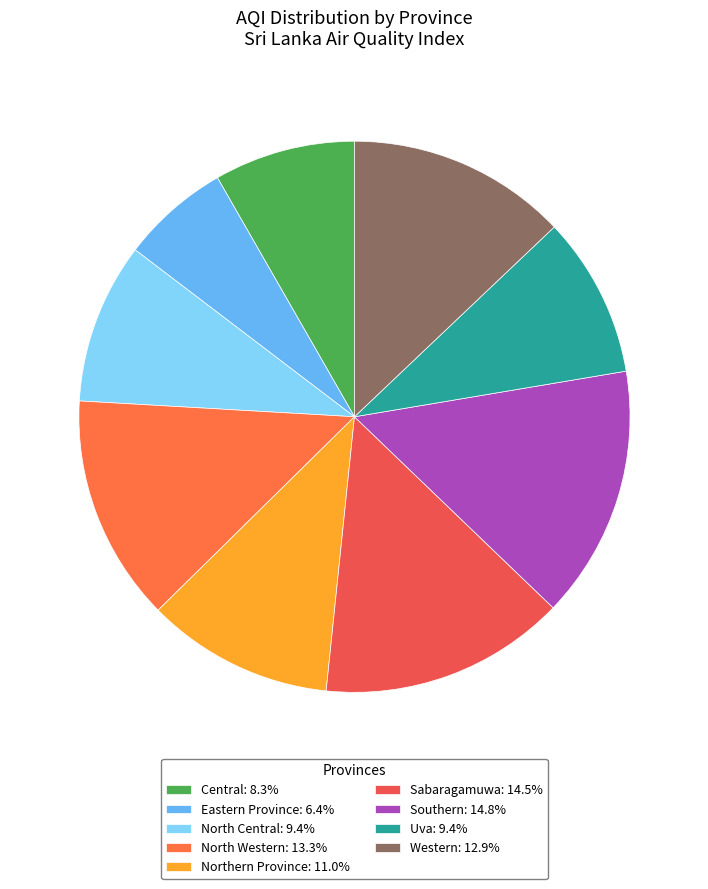

How many segments does this pie chart have?

9